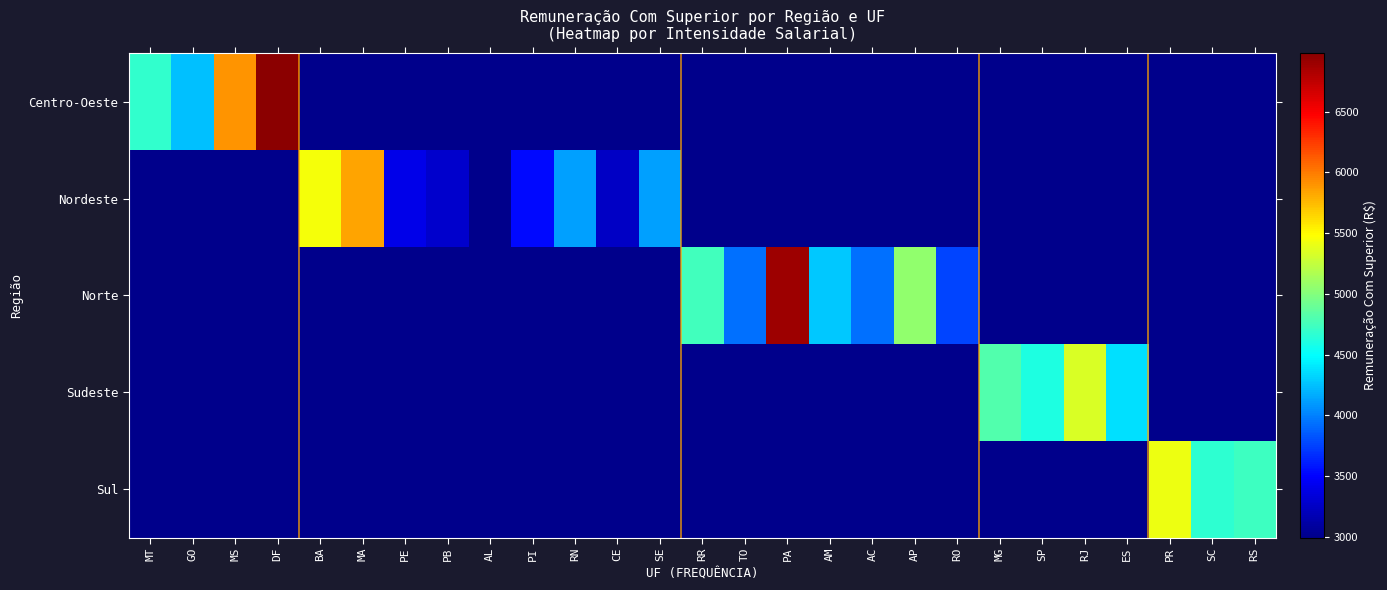

At which category does the chart reach its peak across all series?

DF